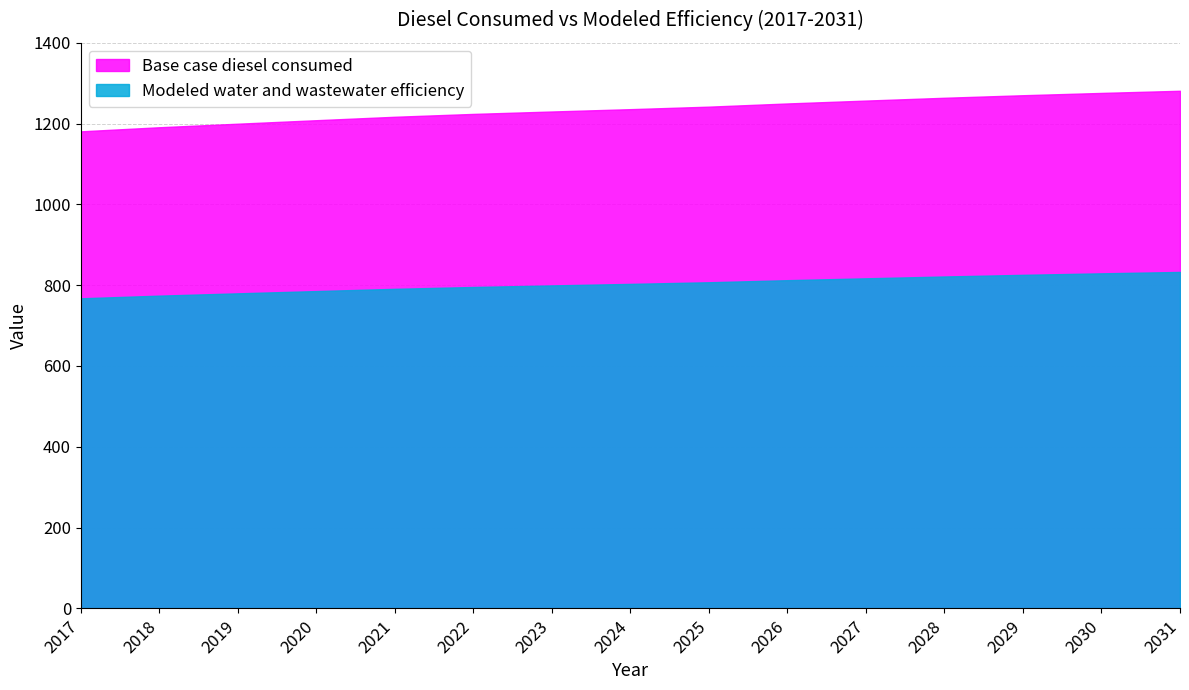

What is the highest value of the Modeled water and wastewater efficiency series?

832.8